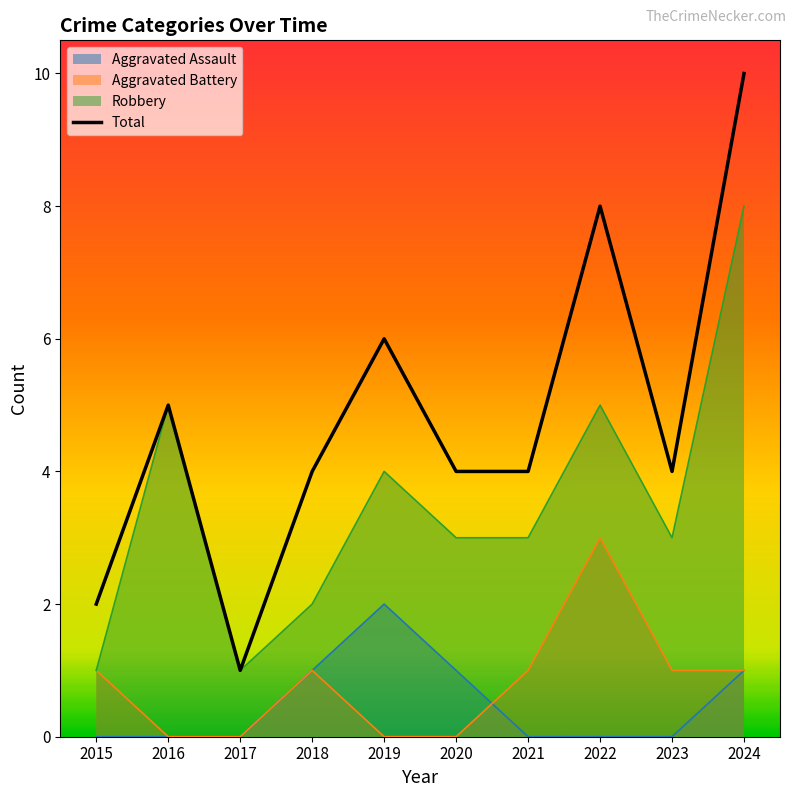

What is the sum of all values?

48